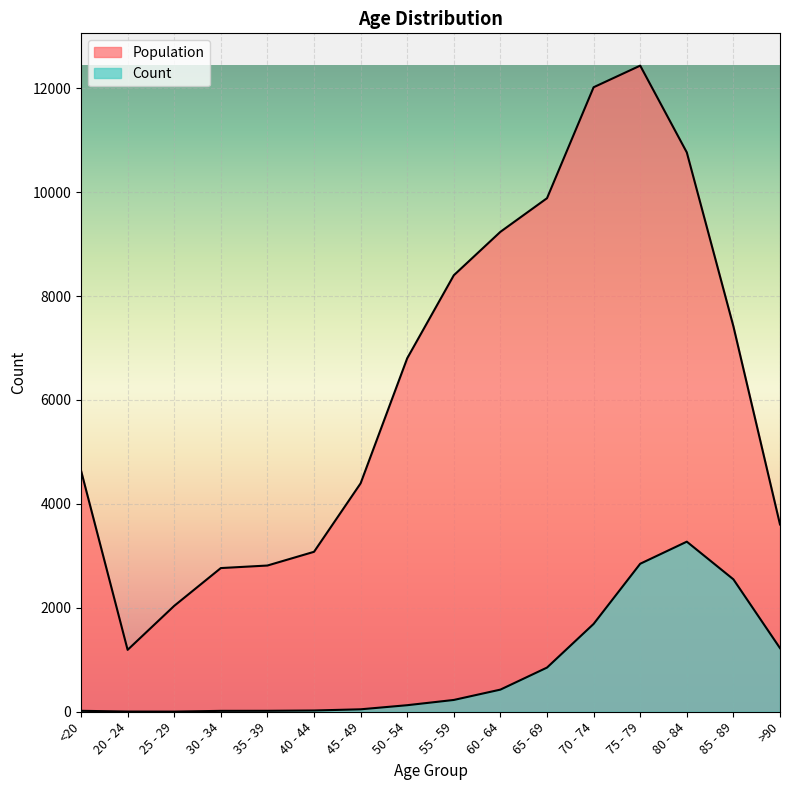

What is the lowest value of the Count series?

3